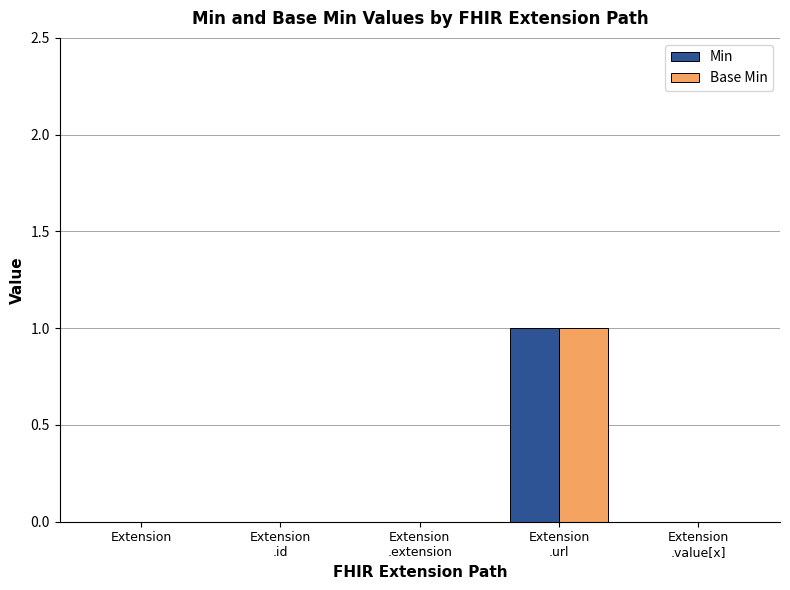

Is it true that Min equals 0 at Extension
.id?

True